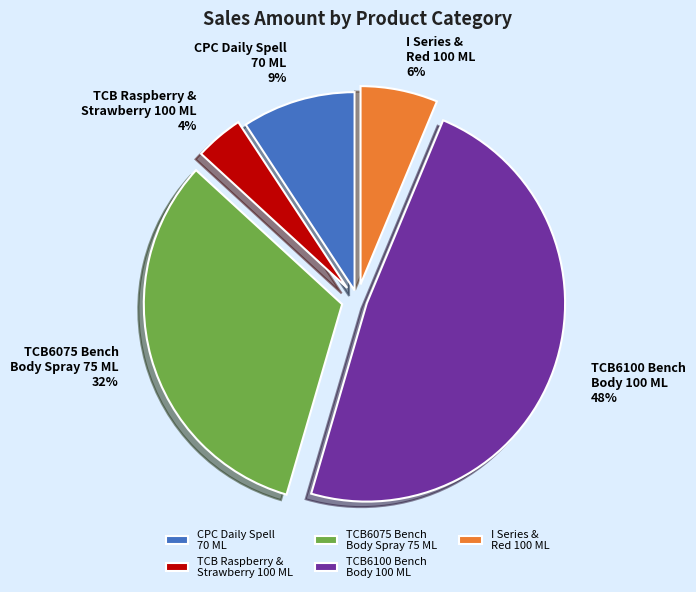

Do TCB Raspberry & Strawberry 100 ML and TCB6075 Bench Body Spray 75 ML together represent more than half of the pie?

No